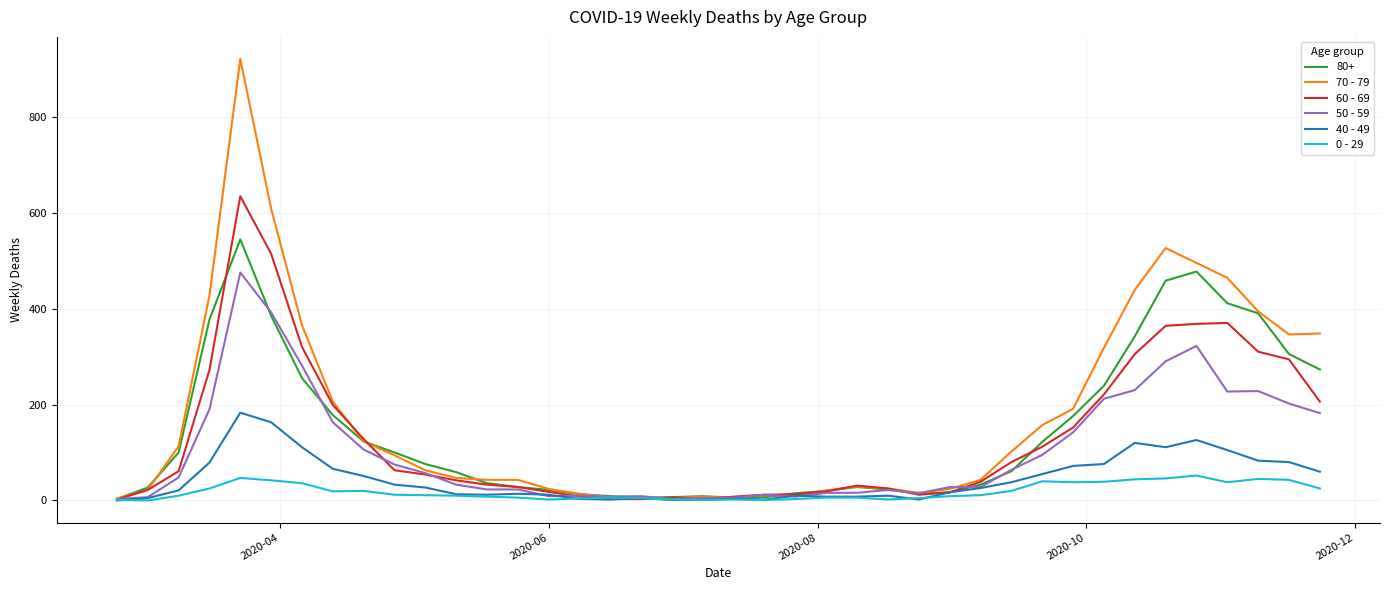

Which series has the widest spread of values?

70 - 79